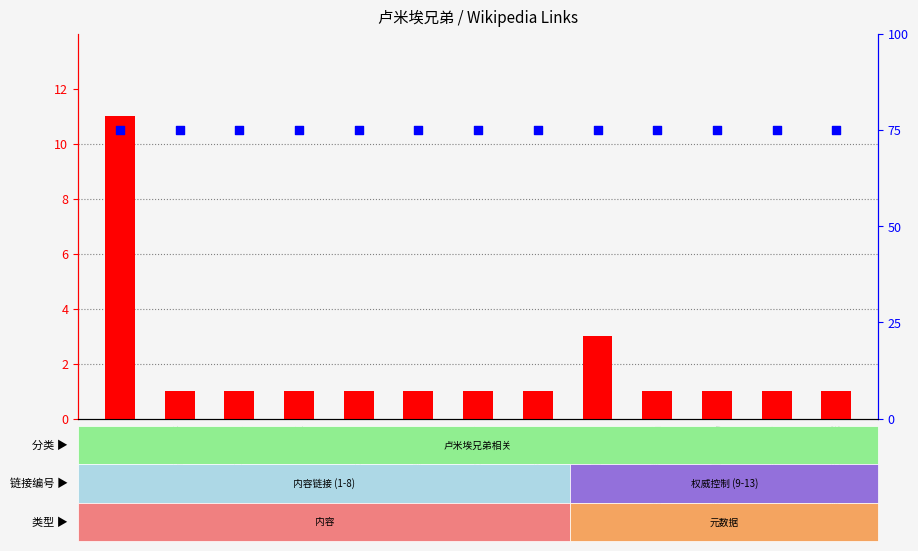

Is the value of count at 荷兰艺术历史学院 greater than the value of percentile rank within the sample at 荷兰艺术历史学院?

No